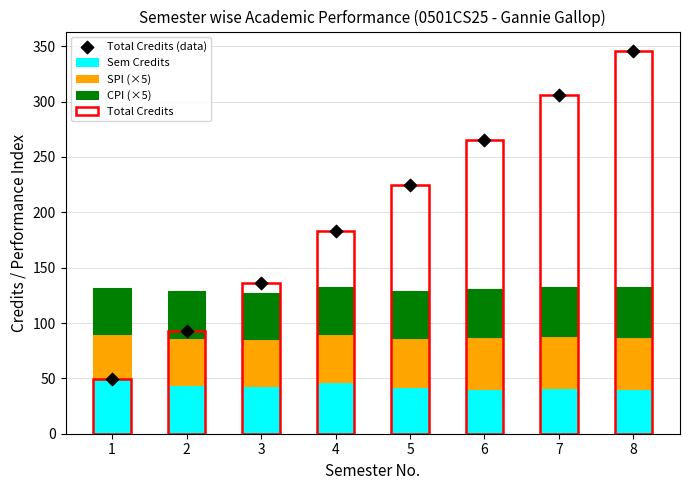

At how many categories does at least one series exceed 66?

7